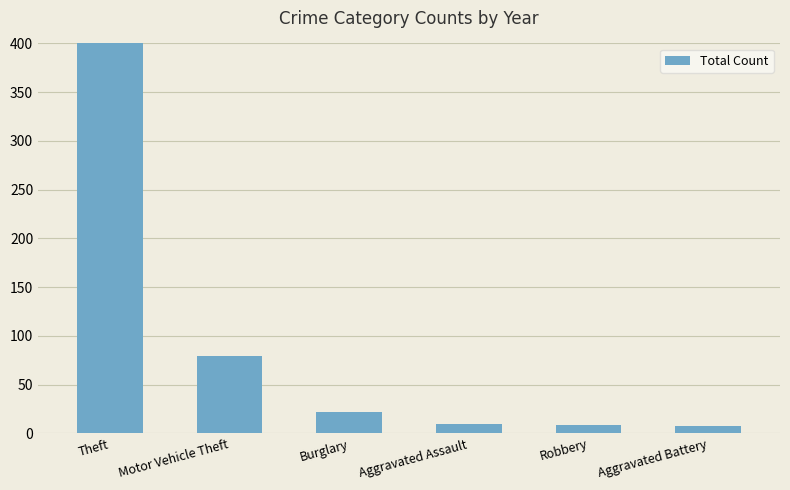

Rank the categories by value from highest to lowest.

Theft, Motor Vehicle Theft, Burglary, Aggravated Assault, Robbery, Aggravated Battery